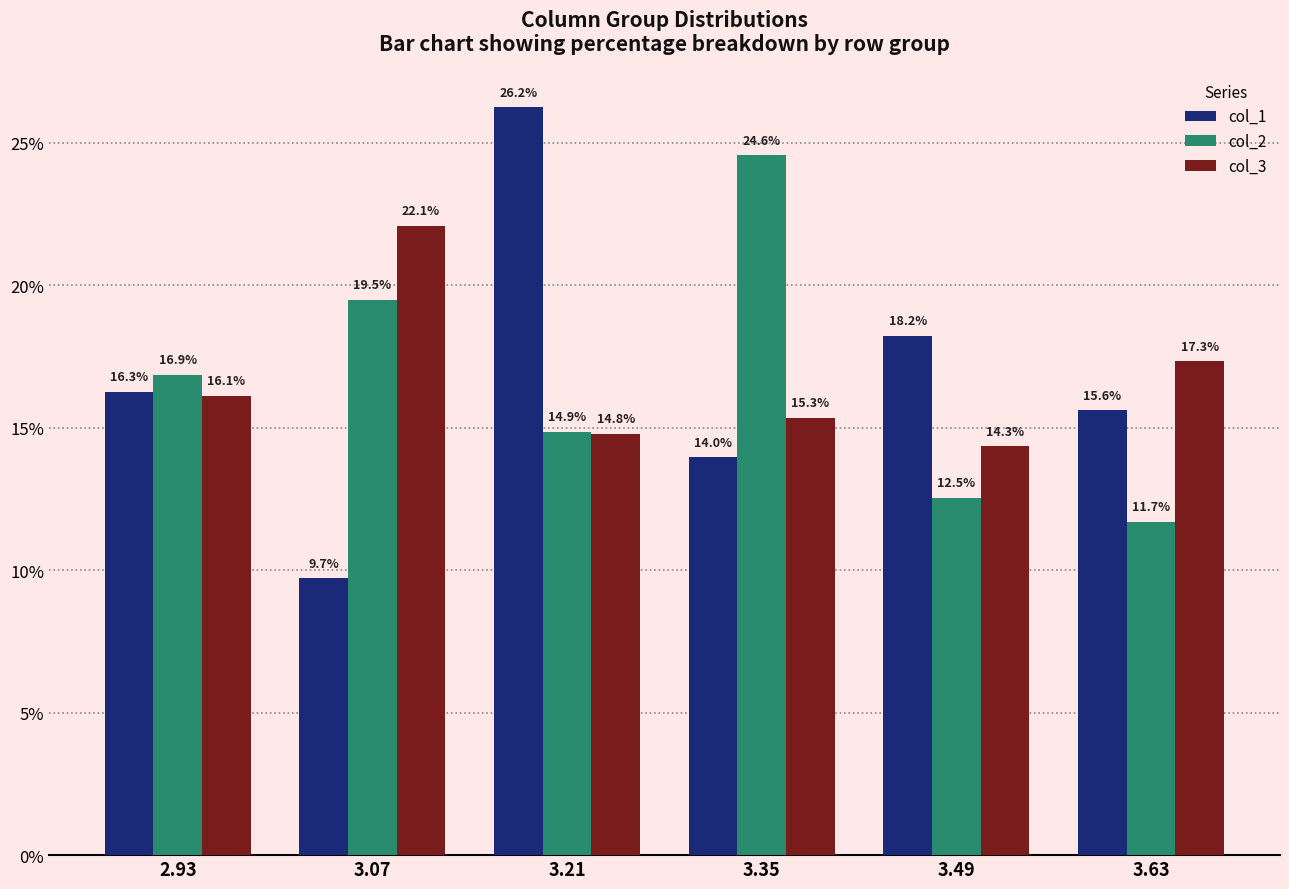

How many bars are there in total?

18